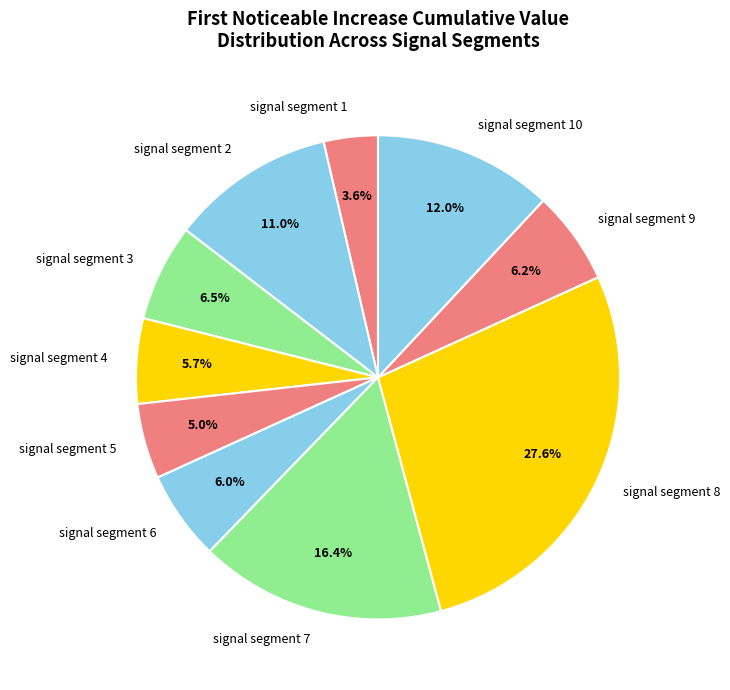

Which category has the smallest portion of the pie?

signal segment 1